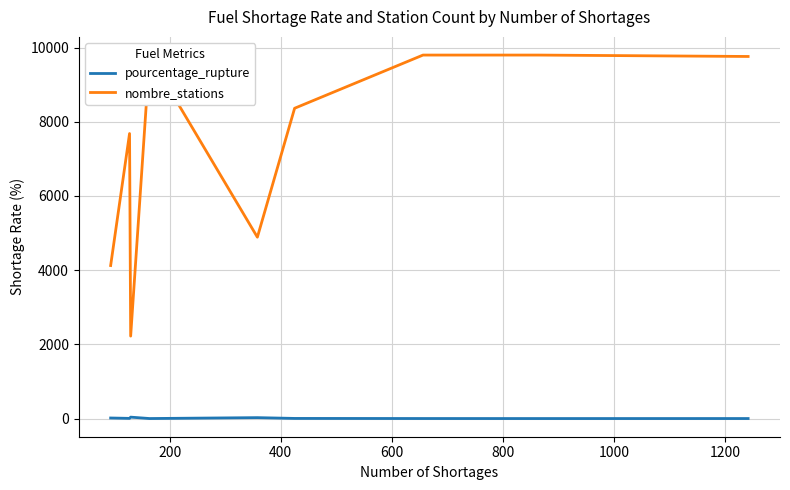

What is the sum of all nombre_stations values?

66420.0